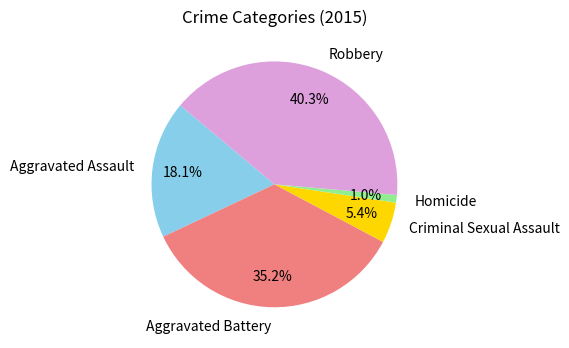

Which slice is the smallest?

Homicide